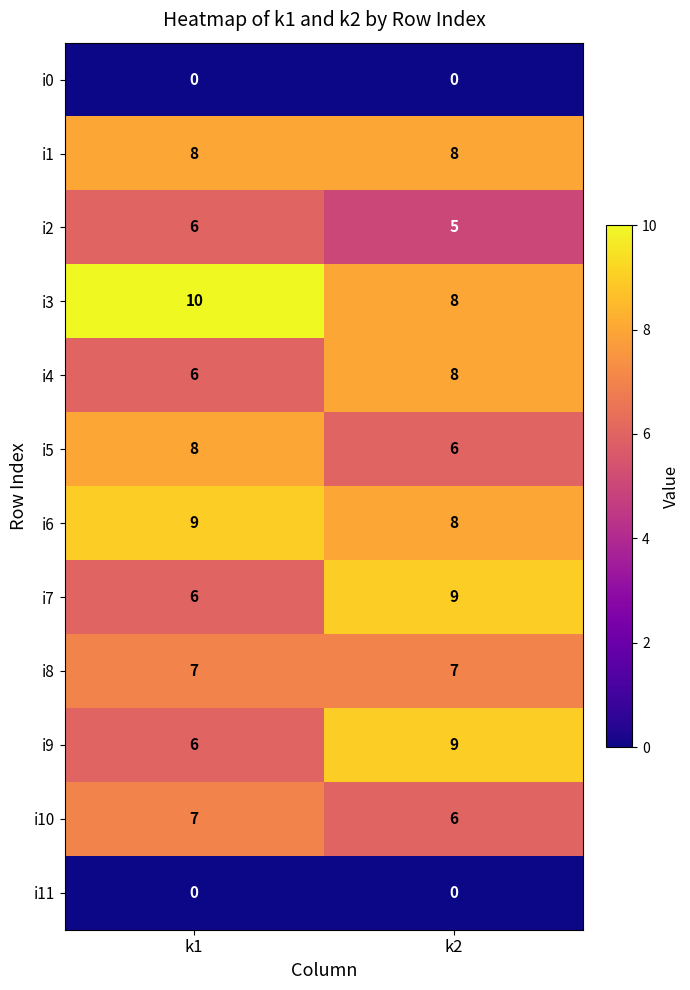

At which category is the sum across all series the highest?

k2